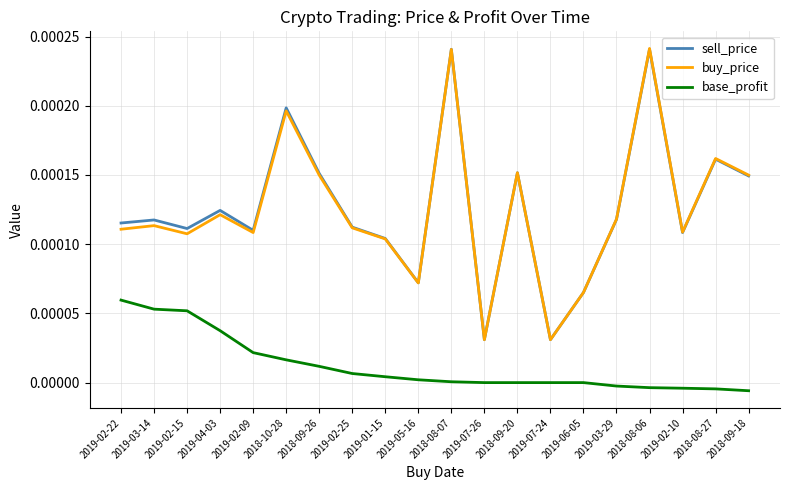

True or false: base_profit and buy_price intersect in this chart.

False